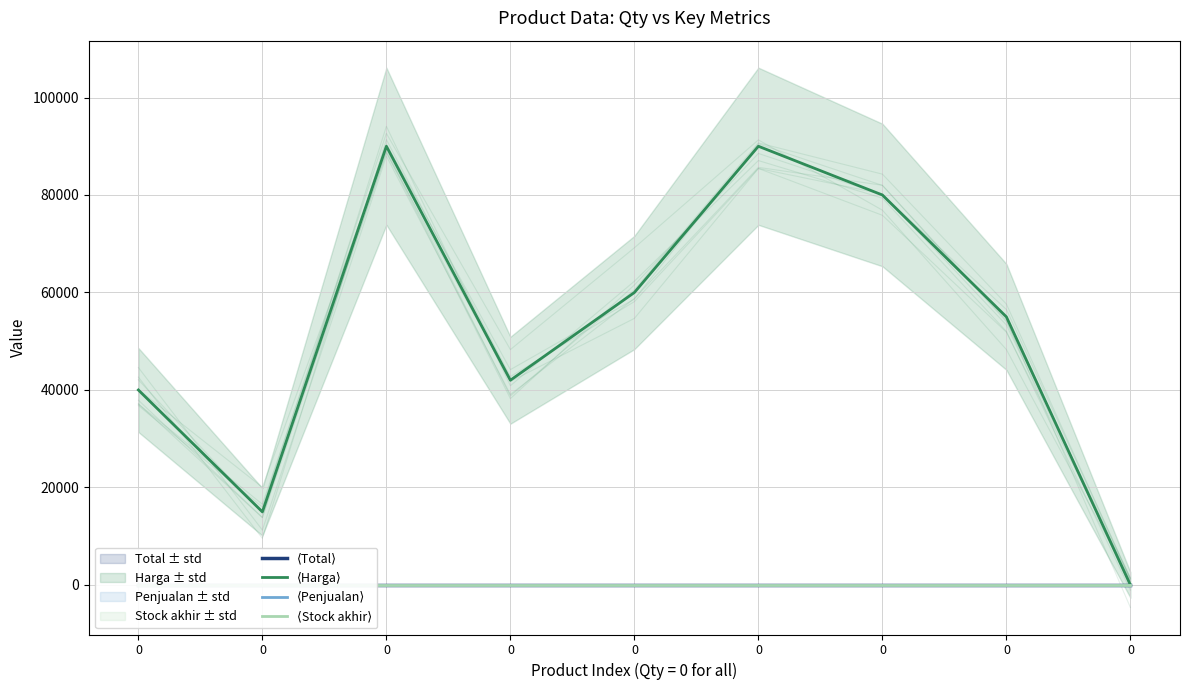

True or false: ⟨Harga⟩ and ⟨Total⟩ intersect in this chart.

False